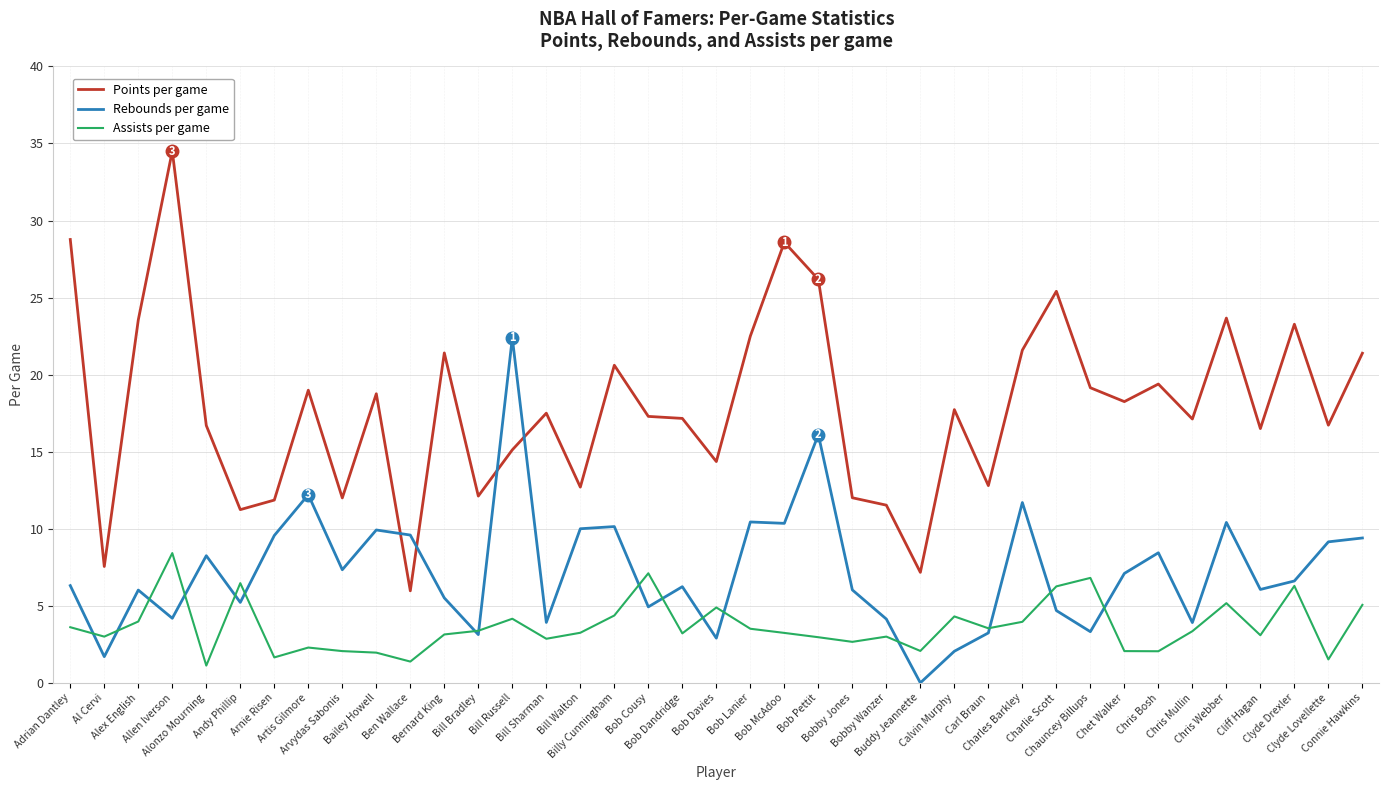

At which label does Assists per game first exceed 3?

Adrian Dantley